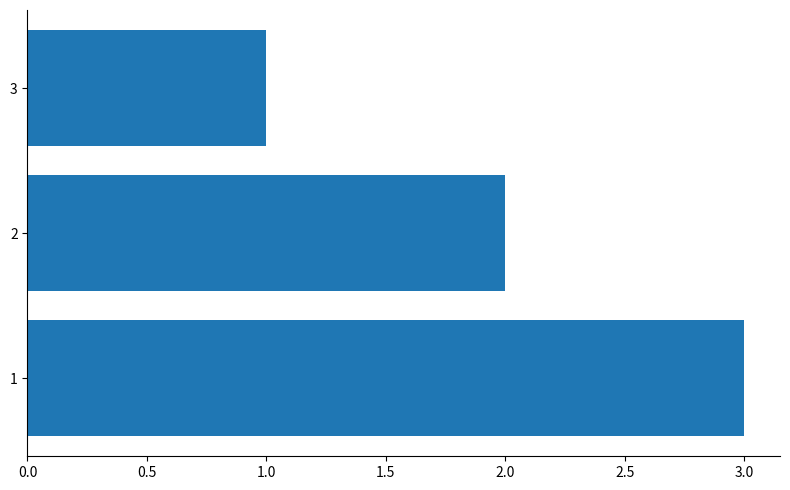

Approximately how many times larger is the value at 1 compared to 3?

3.0